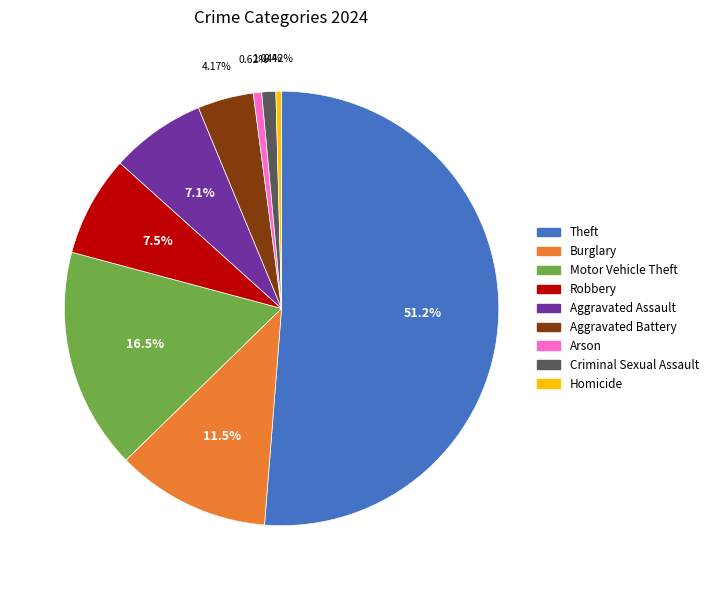

How many slices are in this pie chart?

9